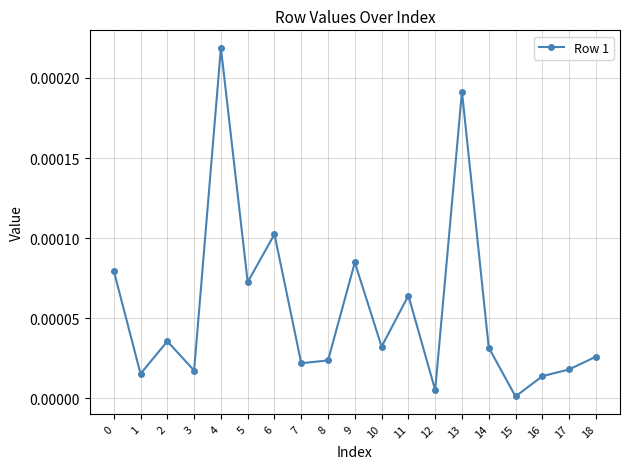

True or false: the data shows 0.0 at 9.

True